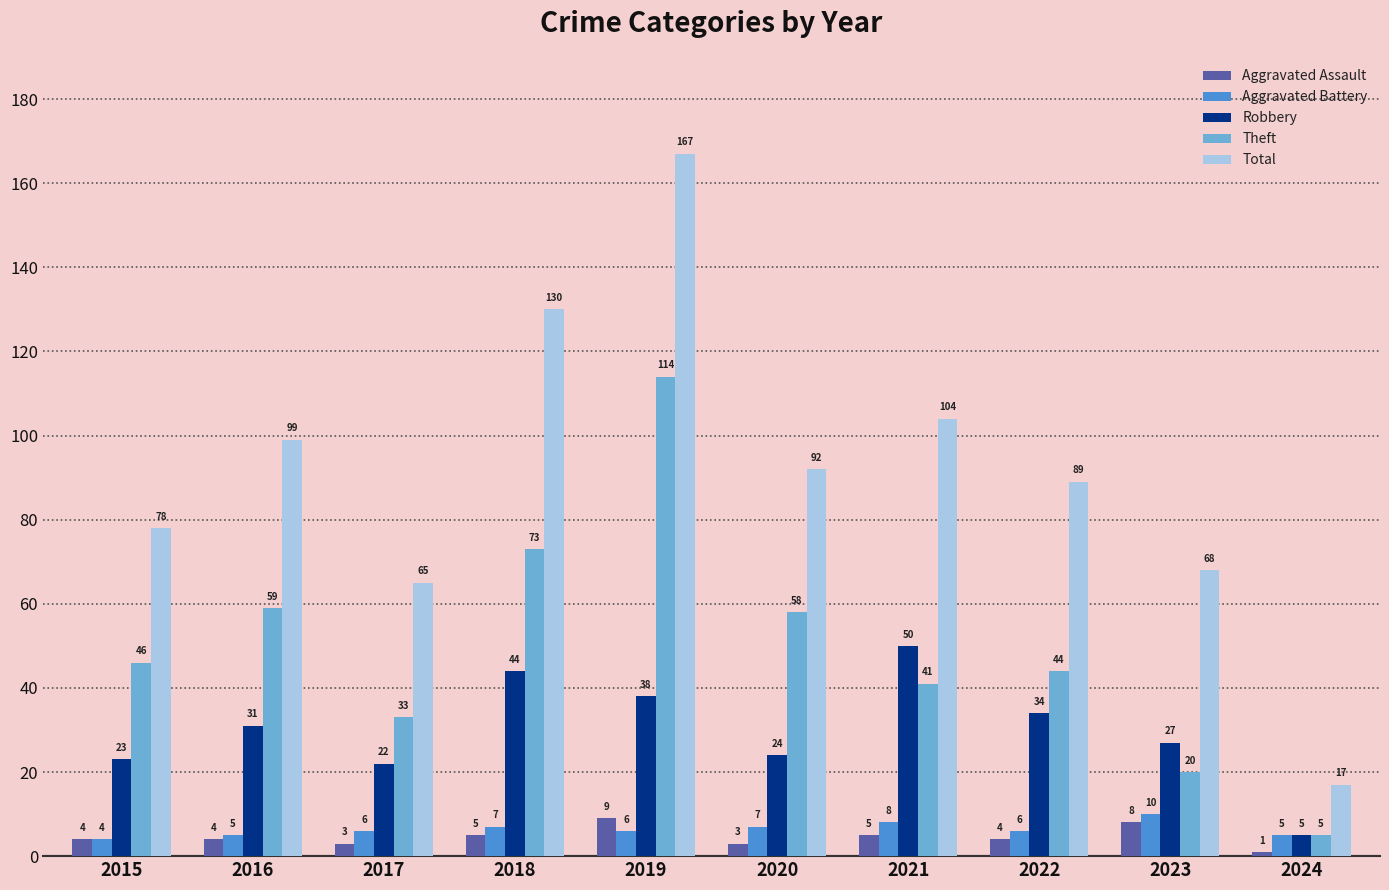

Reading left to right, list all the values displayed in this chart.

Aggravated Assault: 2015=4	2016=4	2017=3	2018=5	2019=9	2020=3	2021=5	2022=4	2023=8	2024=1
Aggravated Battery: 2015=4	2016=5	2017=6	2018=7	2019=6	2020=7	2021=8	2022=6	2023=10	2024=5
Robbery: 2015=23	2016=31	2017=22	2018=44	2019=38	2020=24	2021=50	2022=34	2023=27	2024=5
Theft: 2015=46	2016=59	2017=33	2018=73	2019=114	2020=58	2021=41	2022=44	2023=20	2024=5
Total: 2015=78	2016=99	2017=65	2018=130	2019=167	2020=92	2021=104	2022=89	2023=68	2024=17